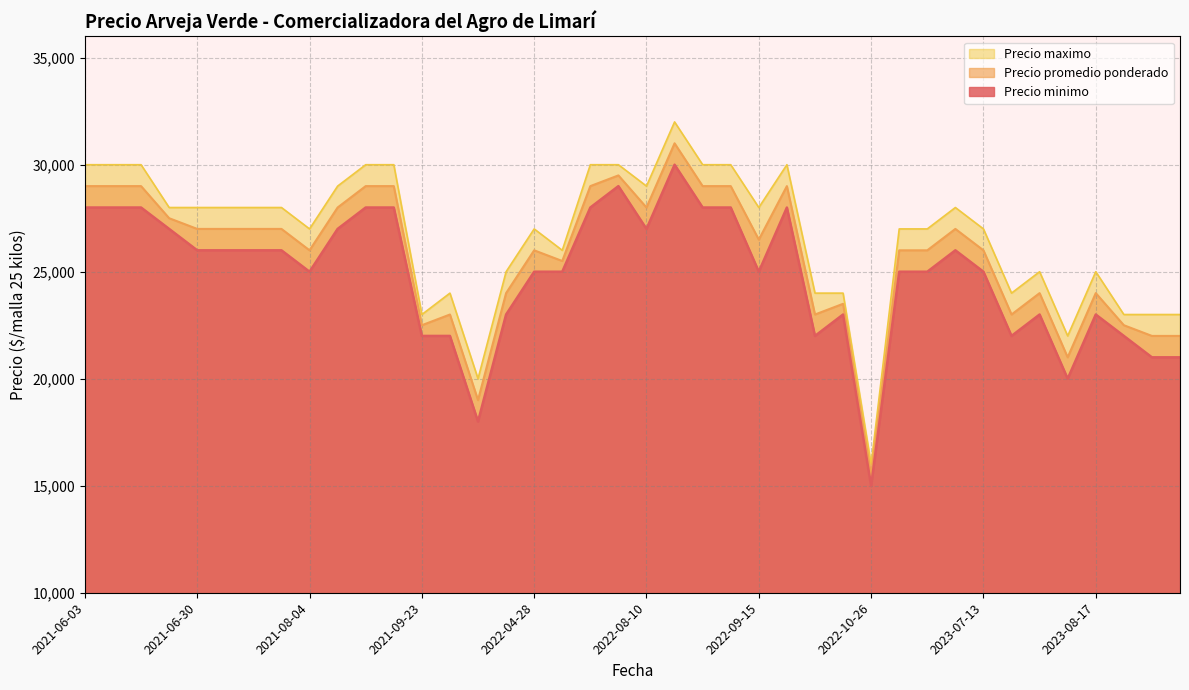

What is the total value across all series at 2021-09-23?

67500